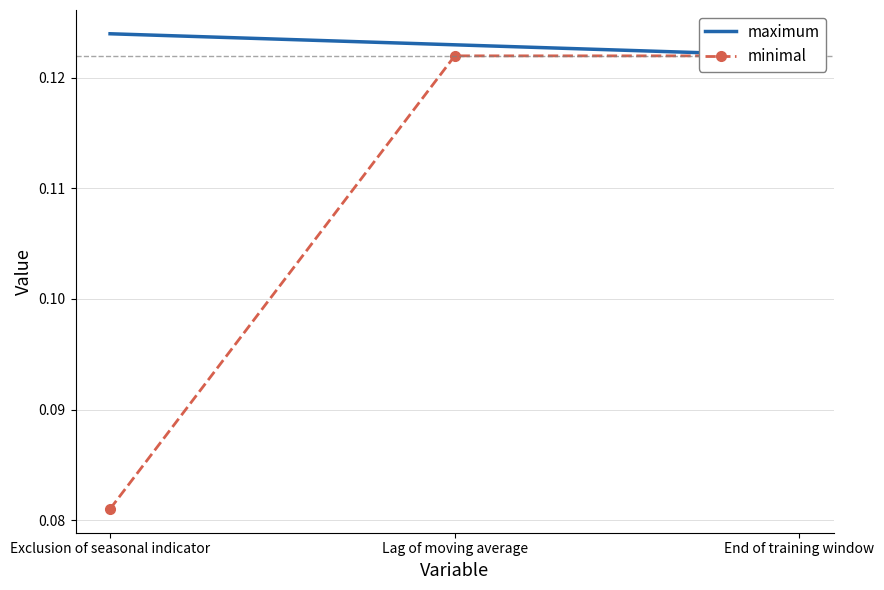

What is the label of the 1st point from the right?

End of training window